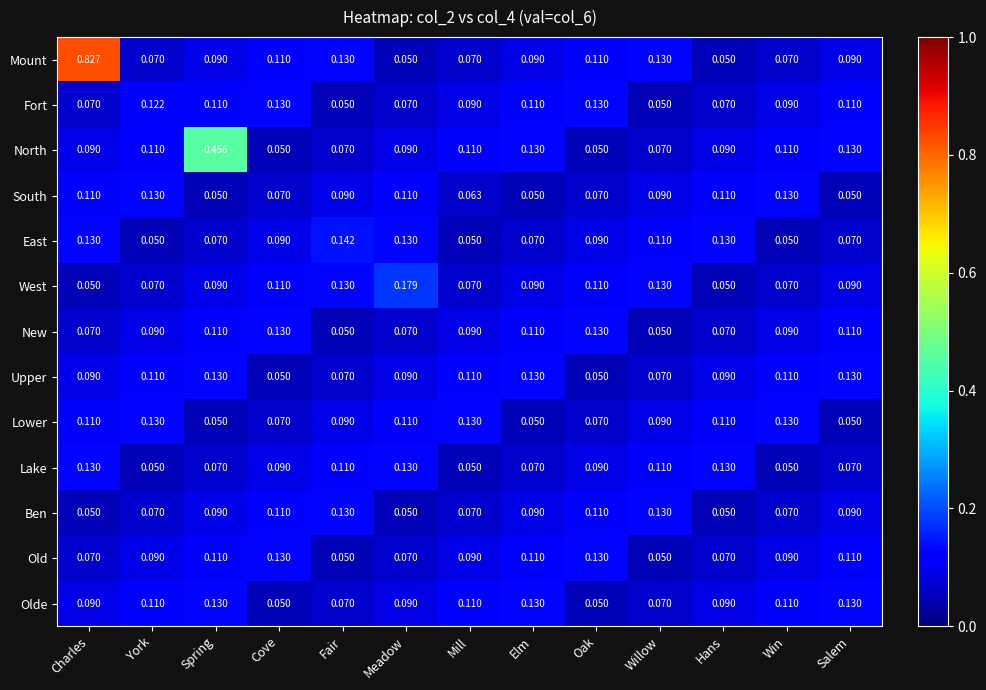

At which label does Mount reach its peak?

Charles